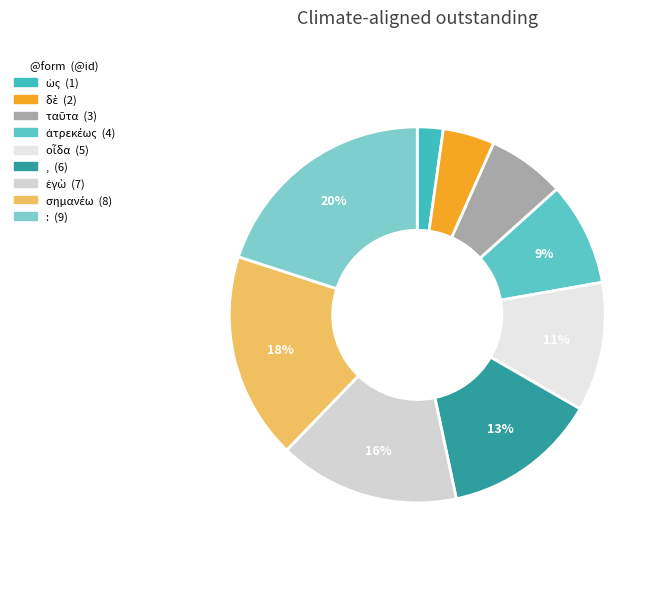

How many slices are in this pie chart?

9